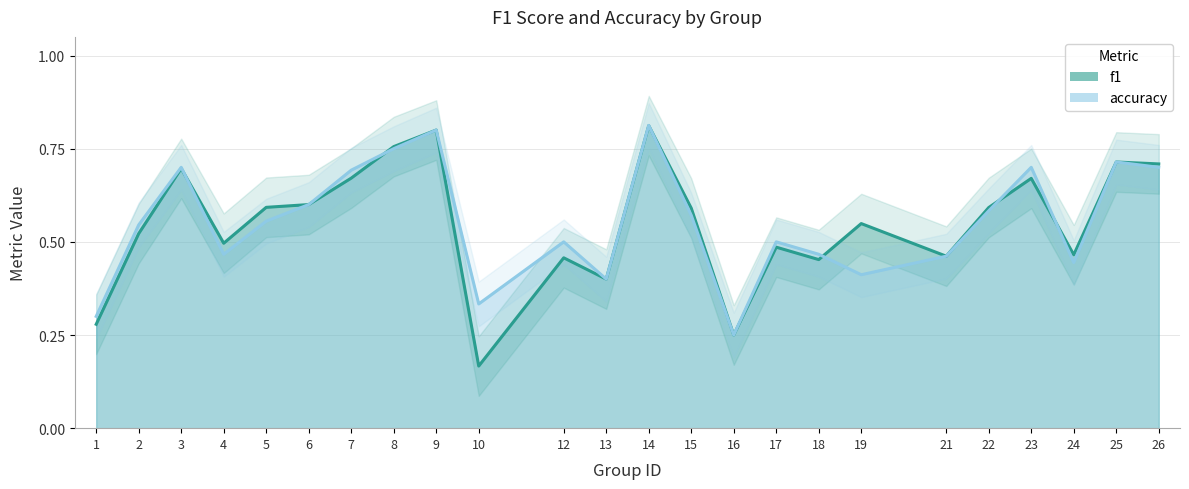

What is the sum of the f1 values at 10 and 16?

0.4